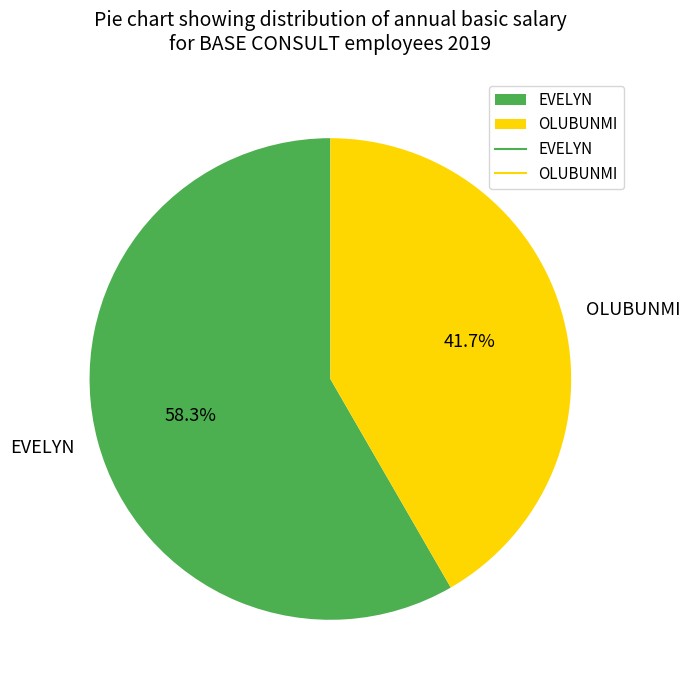

True or false: EVELYN accounts for 67% of the total.

False